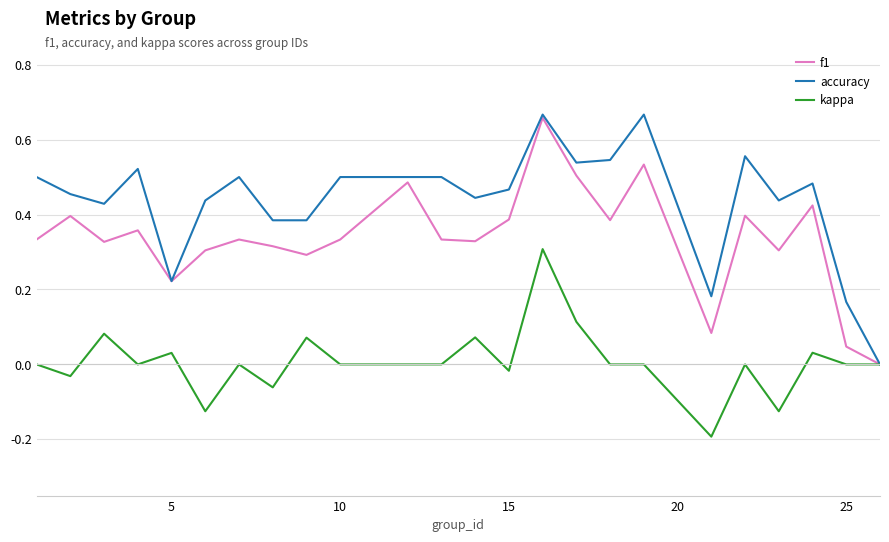

Which series has the largest total across all categories?

accuracy